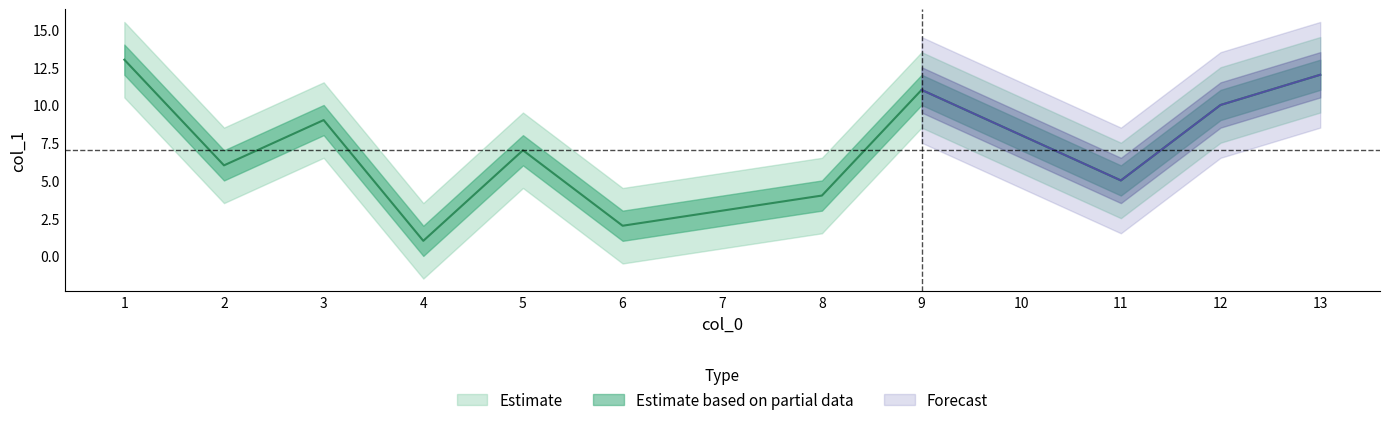

Reading left to right, list all the values displayed in this chart.

4=1	6=2	7=3	8=4	11=5	2=6	5=7	10=8	3=9	12=10	9=11	13=12	1=13